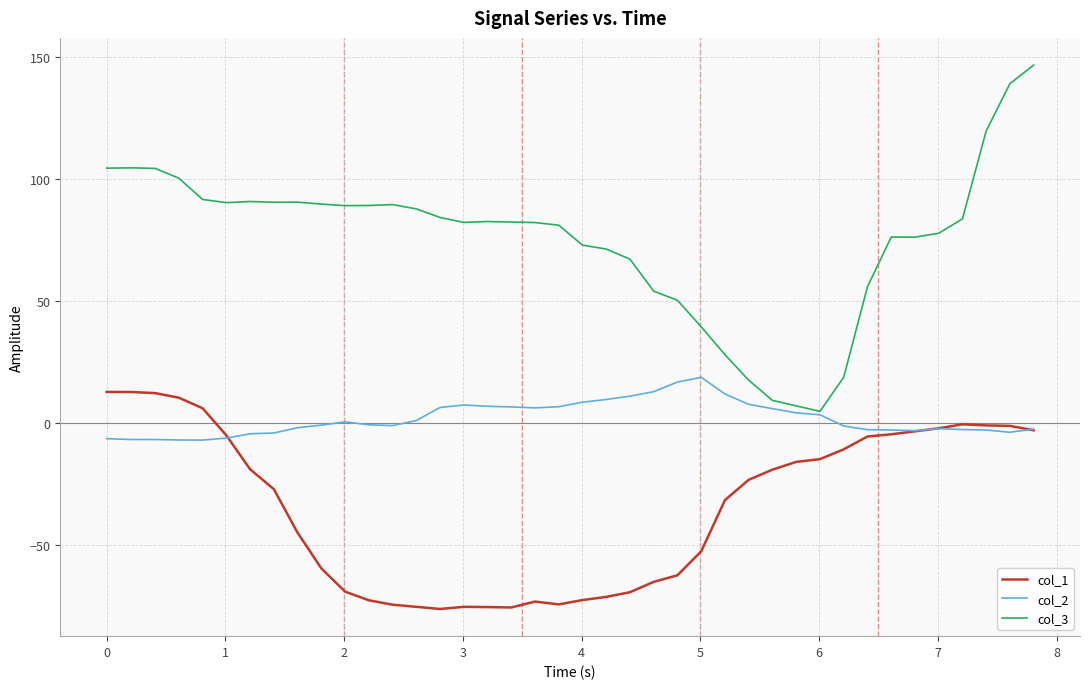

What is the maximum value shown in the chart?

146.7